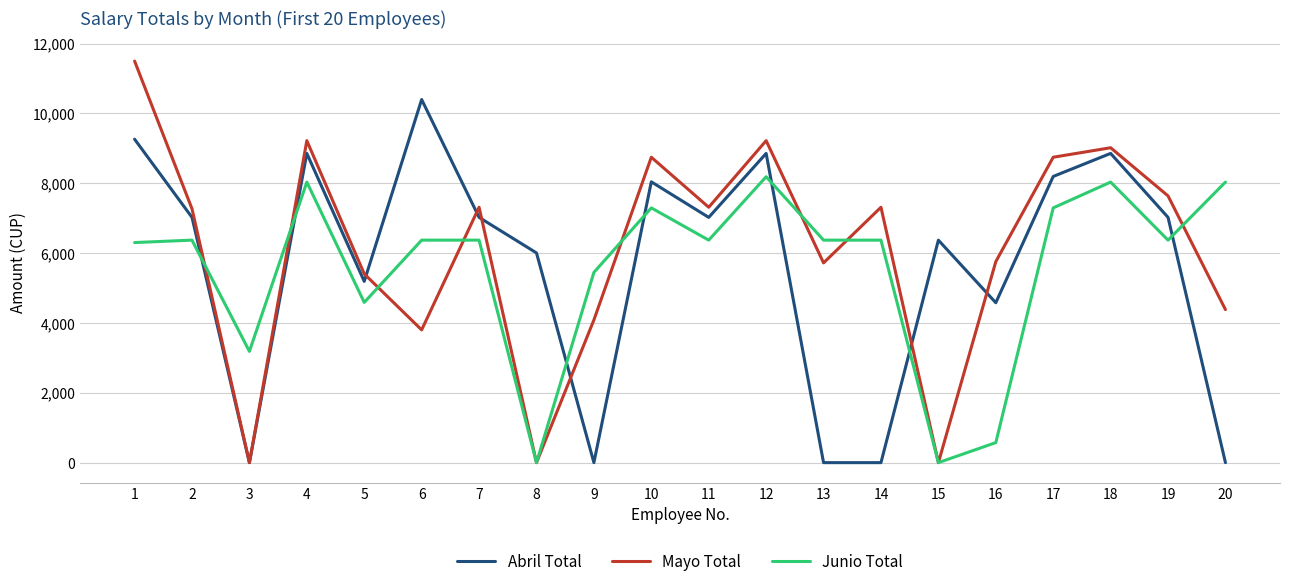

Which label corresponds to the largest value in the chart?

1